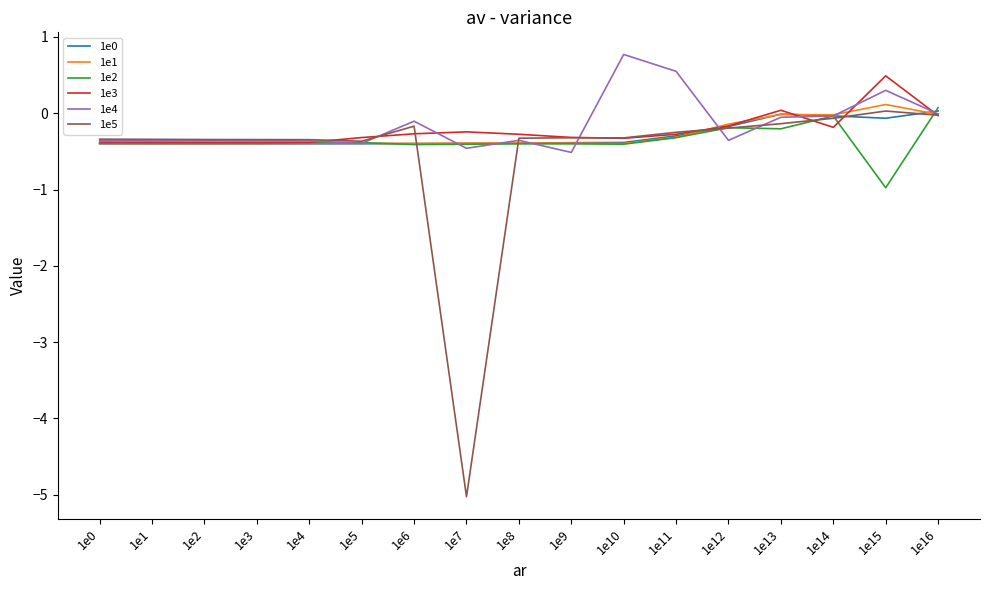

What value does the 1e1 series have at 1e9?

-0.4